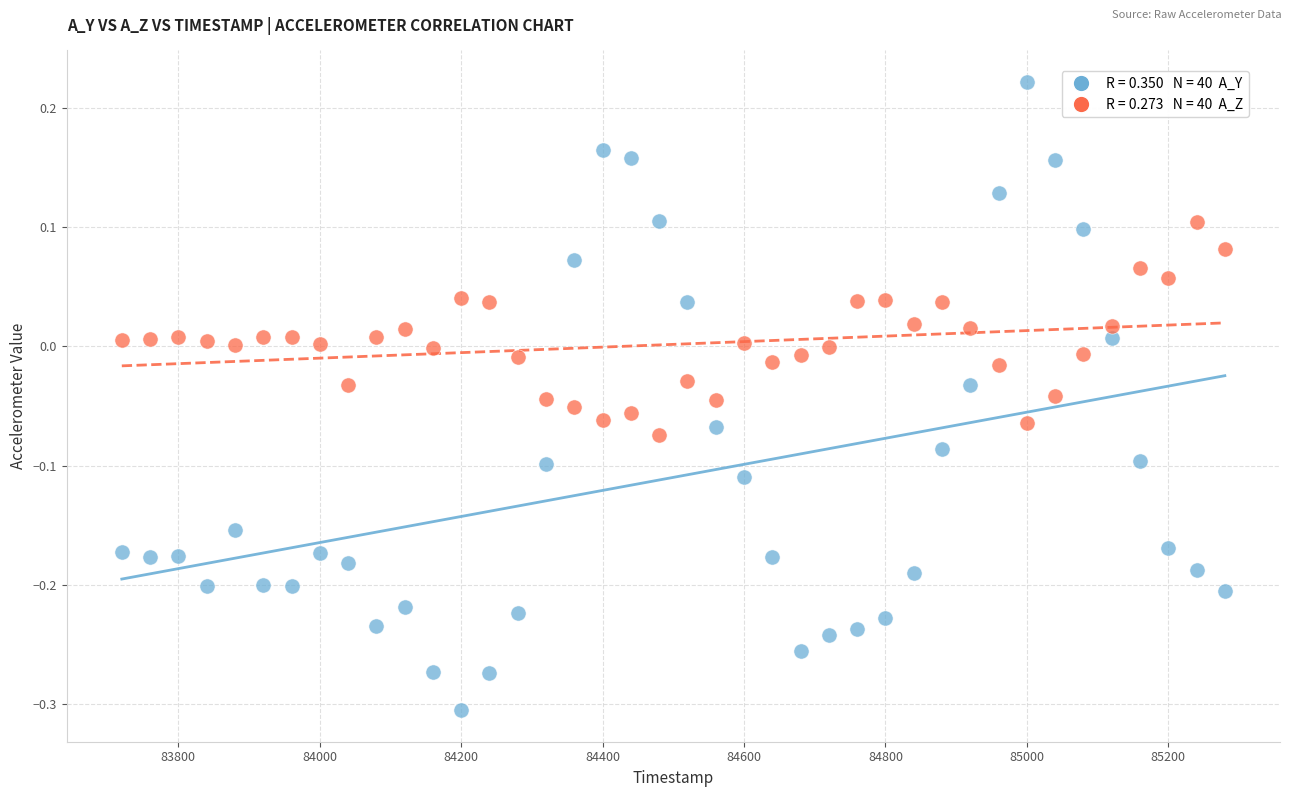

Across all data points, what is the range of X values (max minus min)?

1560.0